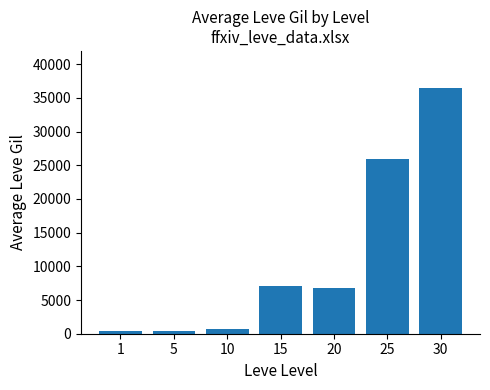

What is the difference between the second highest and minimum values?

25536